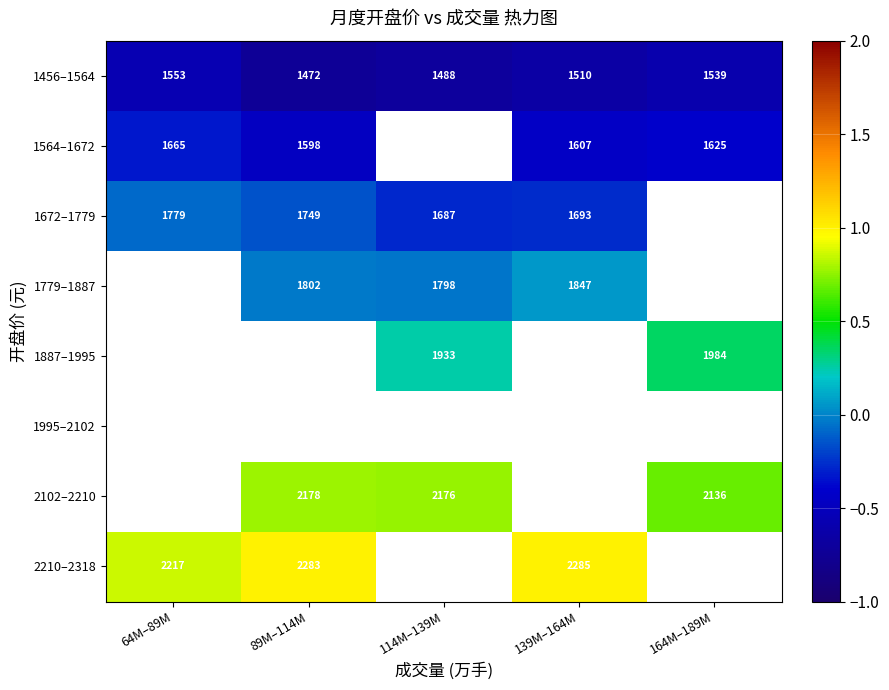

Which category has the highest value in the 1456–1564 series?

64M–89M